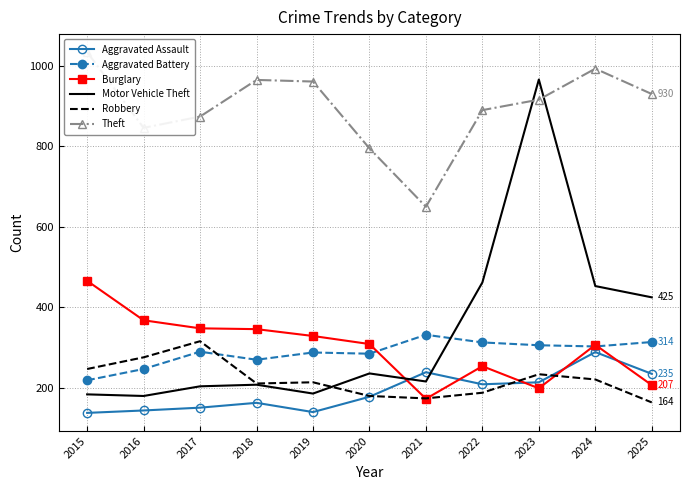

What is the lowest value of the Burglary series?

173